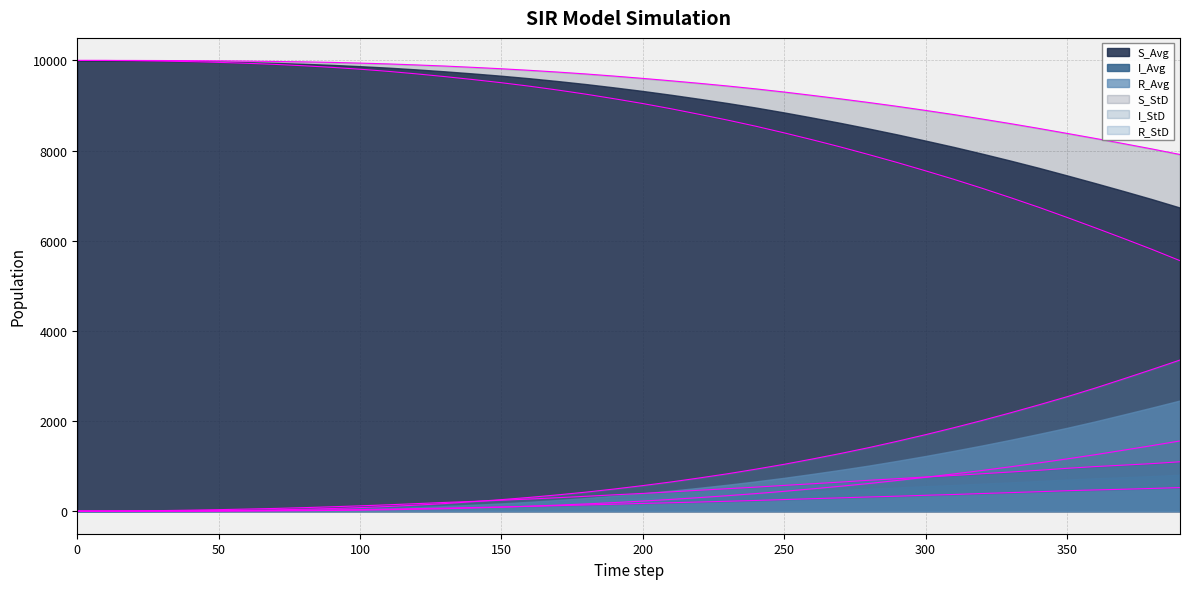

What is the total value across all series at 120?

20000.0